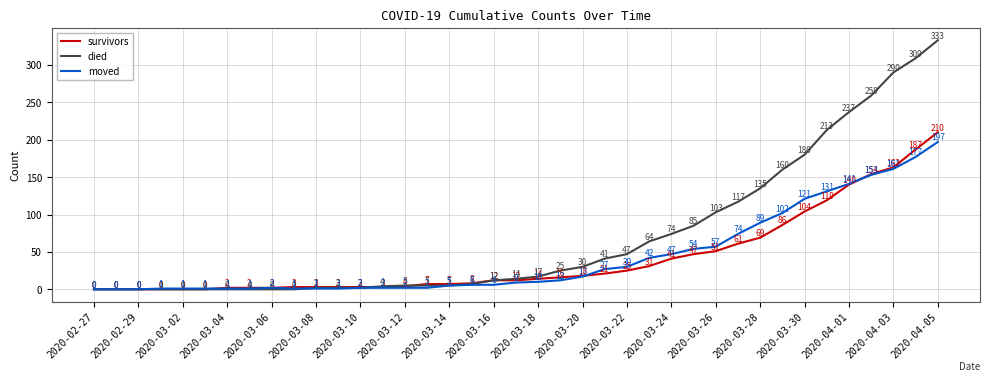

What is the maximum value for died?

333